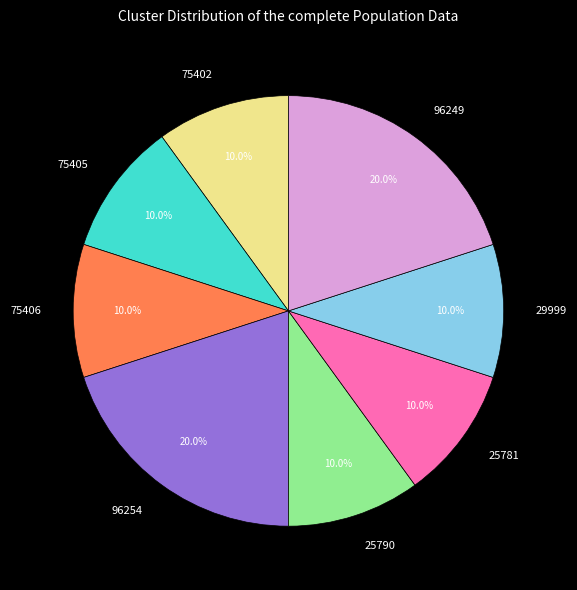

To the nearest percent, what portion does 75402 represent?

10%